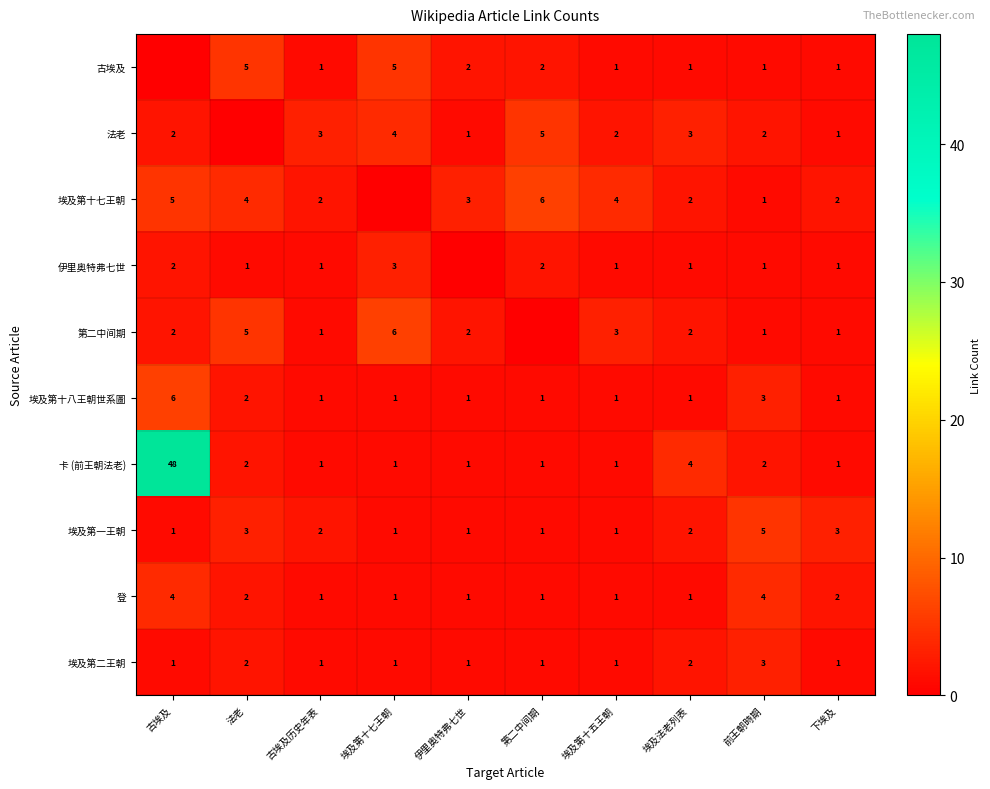

Is it true that 第二中间期 equals 3 at 古埃及?

False